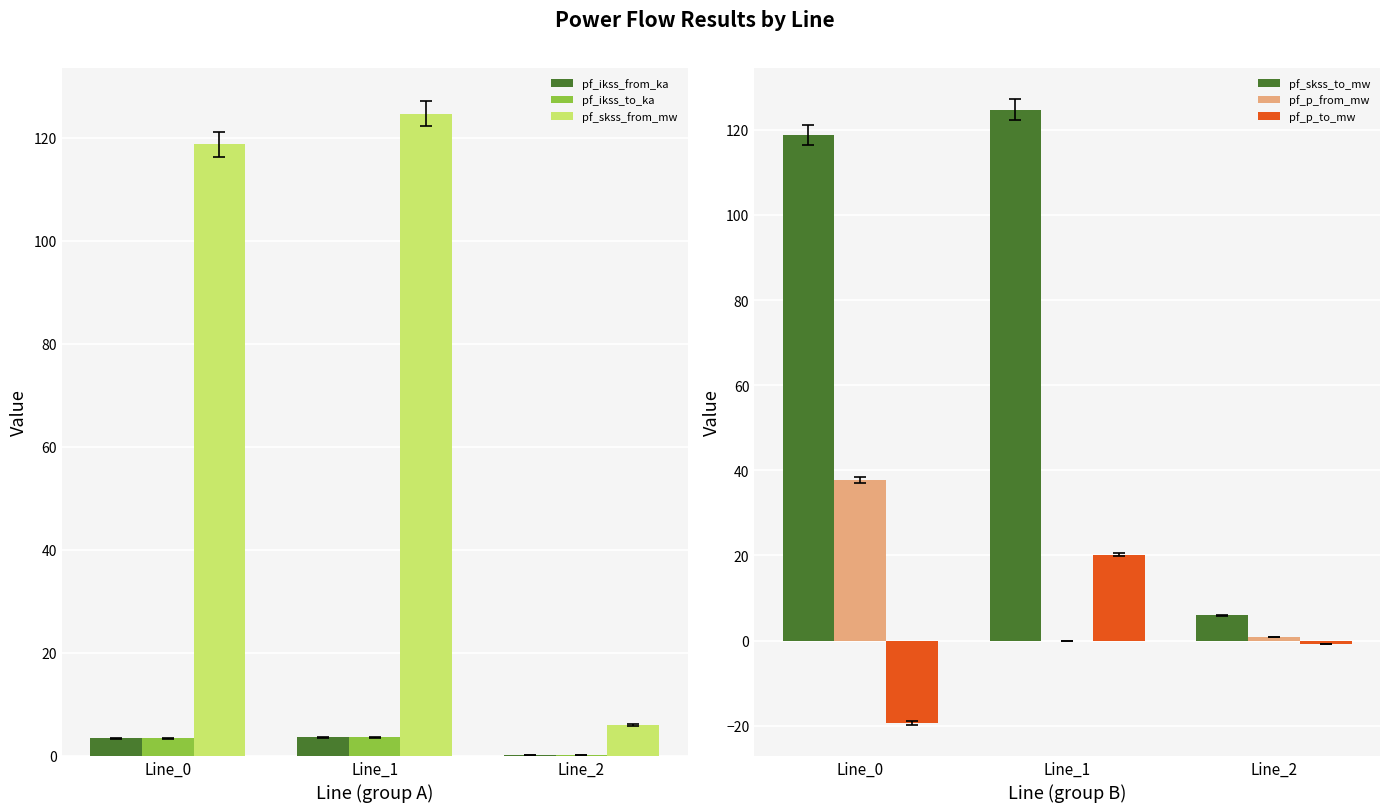

What is the difference between the highest and lowest values at Line_0?

138.0